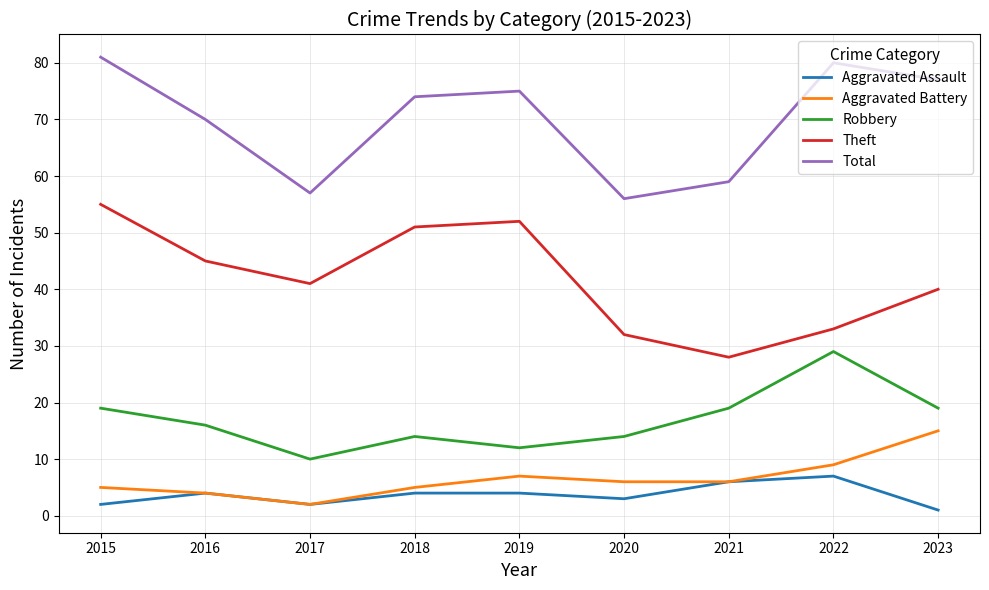

What is the greatest value displayed?

81